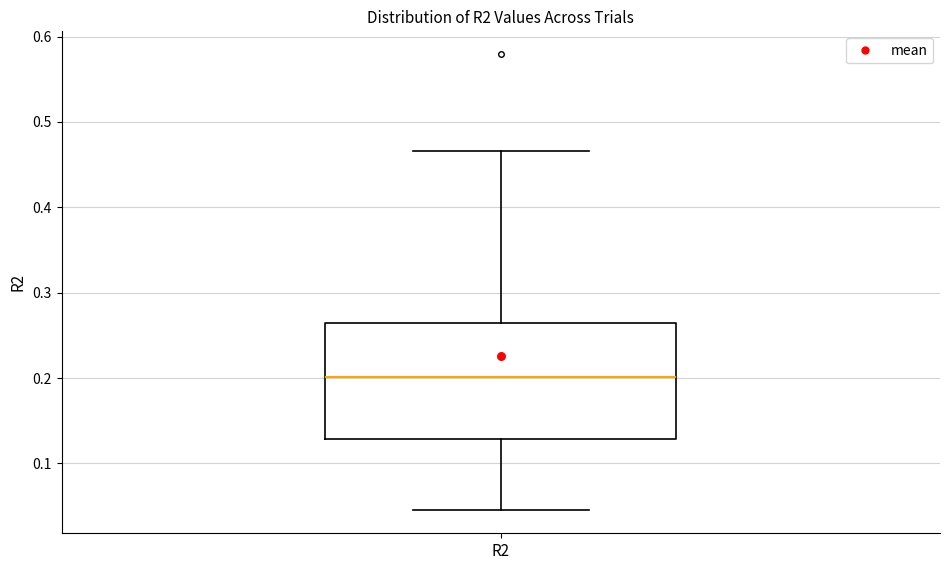

Where is the lower edge of the box for R2 on the y-axis? The values are not printed on the chart, so give them approximately, as read against the axis.

0.13